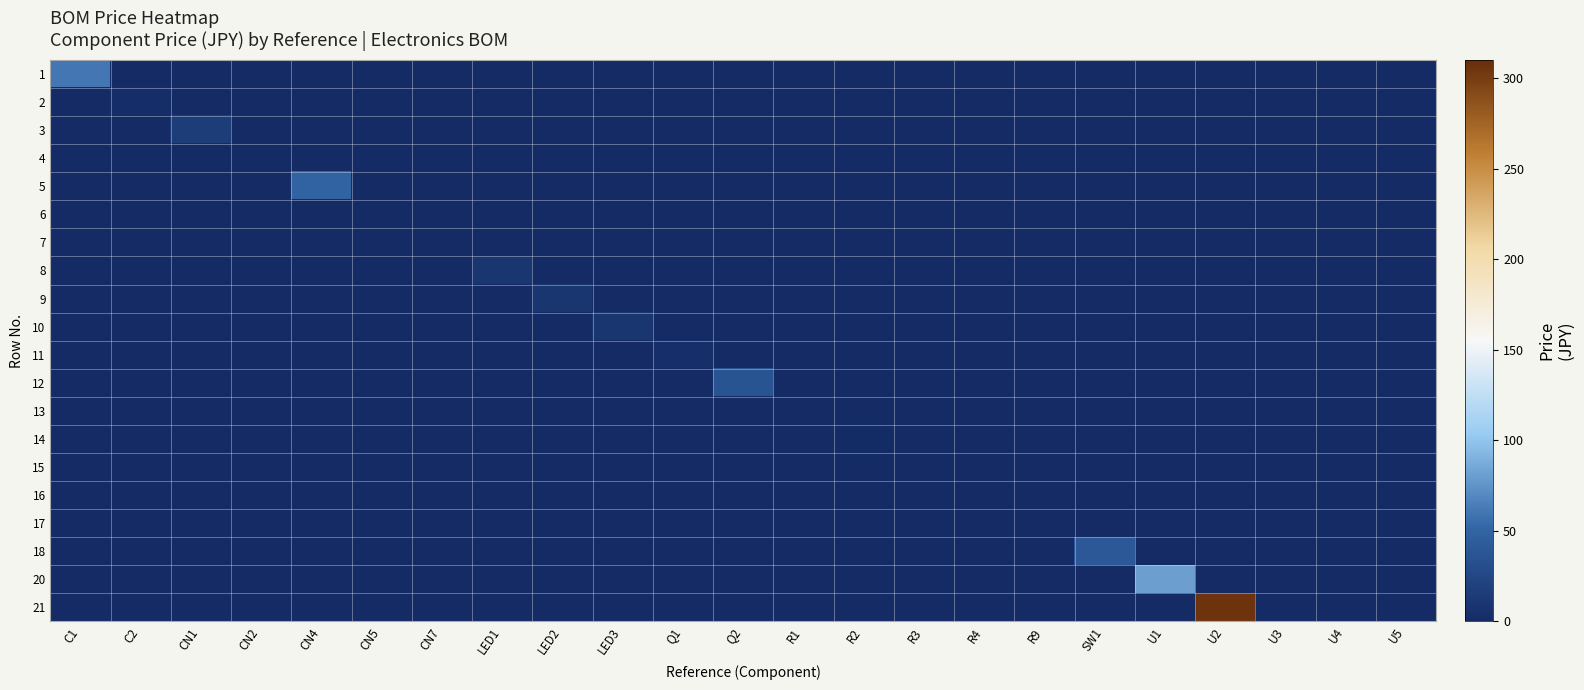

At how many categories does at least one series exceed 178?

1